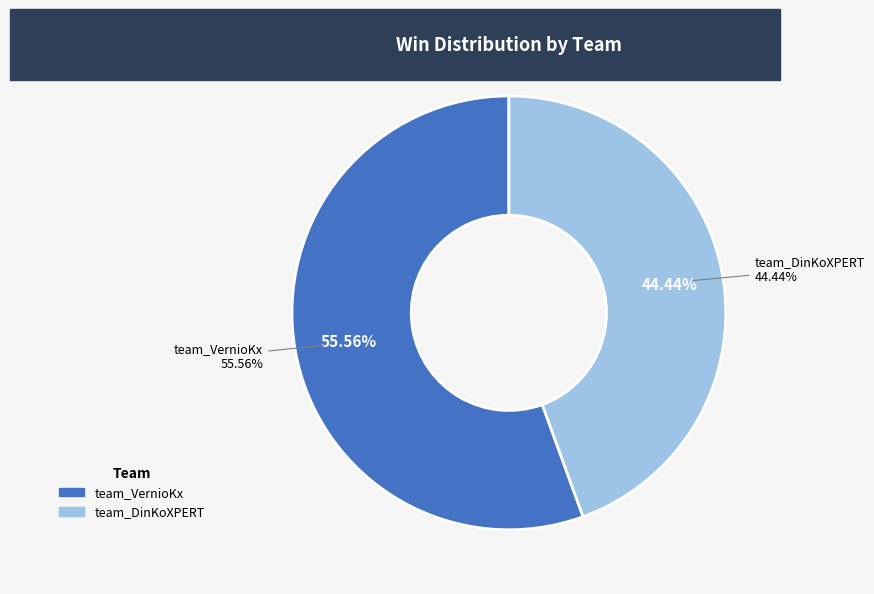

The team_VernioKx slice represents 56% of the pie. True or false?

True